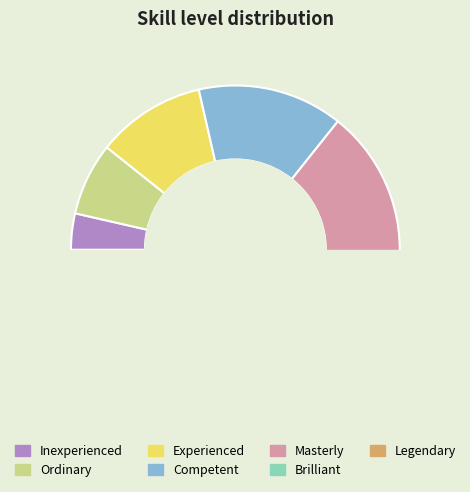

To the nearest percent, what is the difference between the largest and smallest slice percentages?

21%